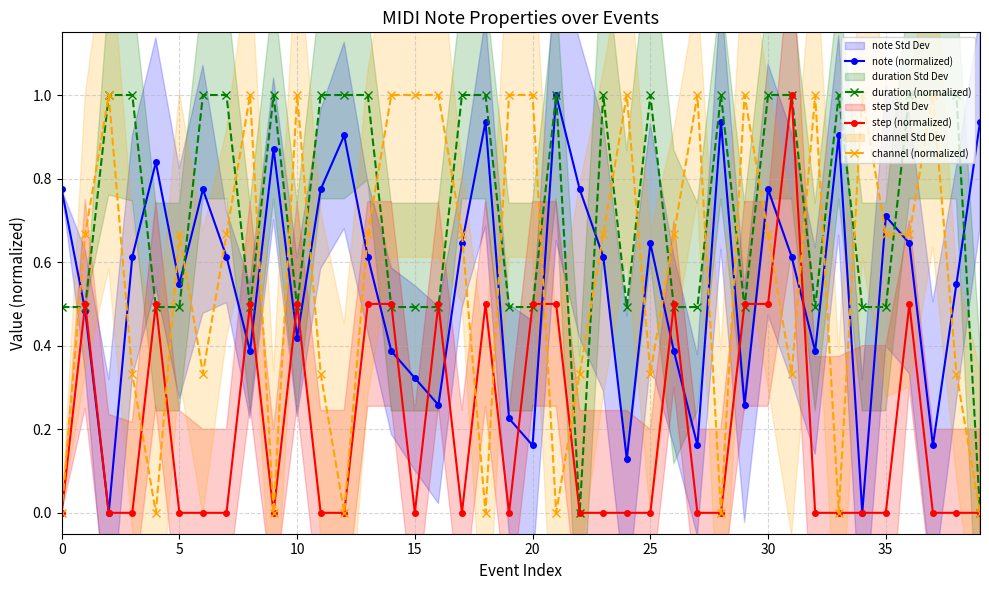

True or false: step (normalized) has a value of 0.9 at 26.

False